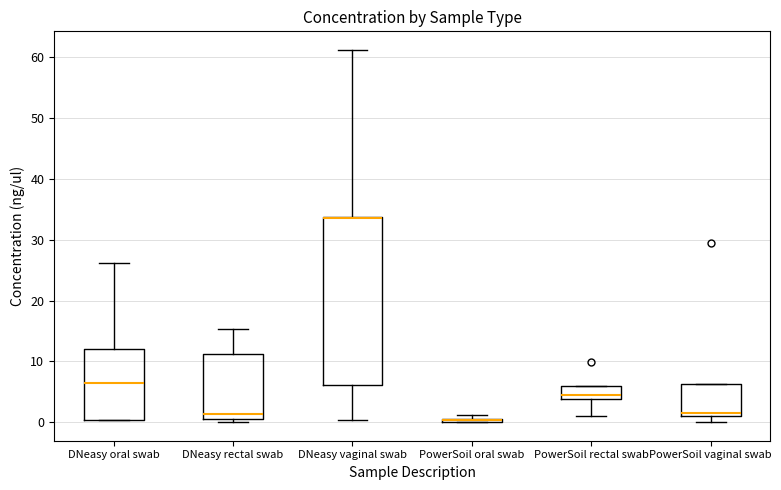

Which box is the tallest, from its lower edge to its upper edge?

DNeasy vaginal swab